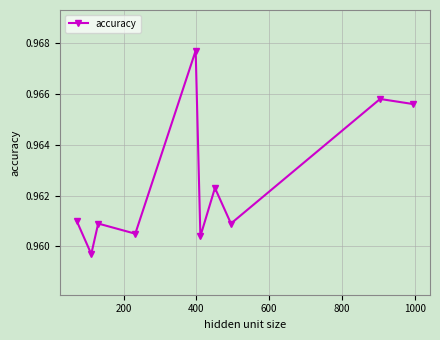

How many interior local valleys (lower than both neighbors) does the data have?

4